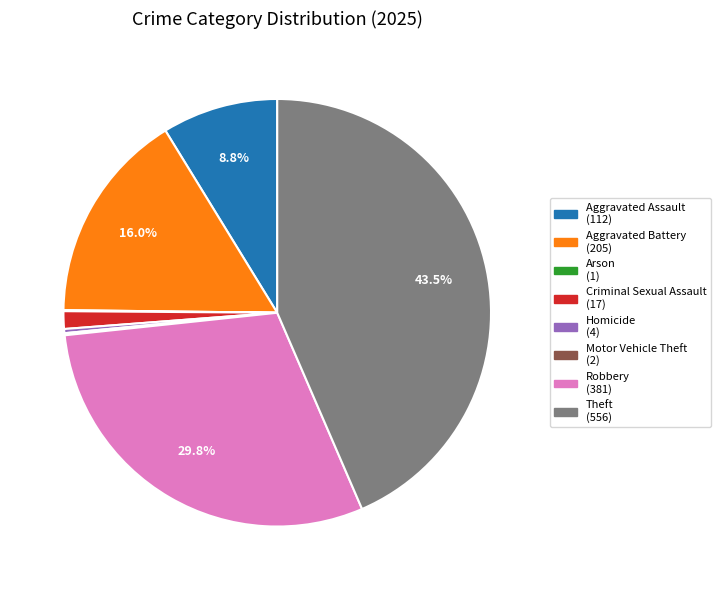

Does Aggravated Assault account for over 50% of the chart?

No